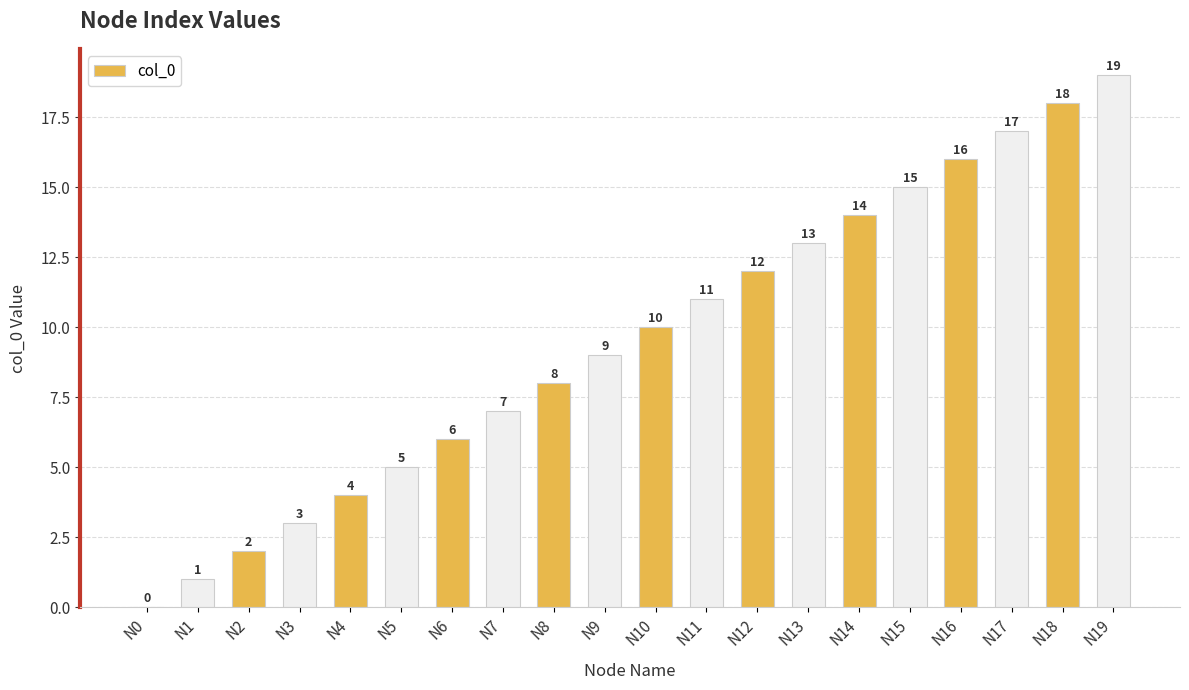

Are the bars horizontal?

No